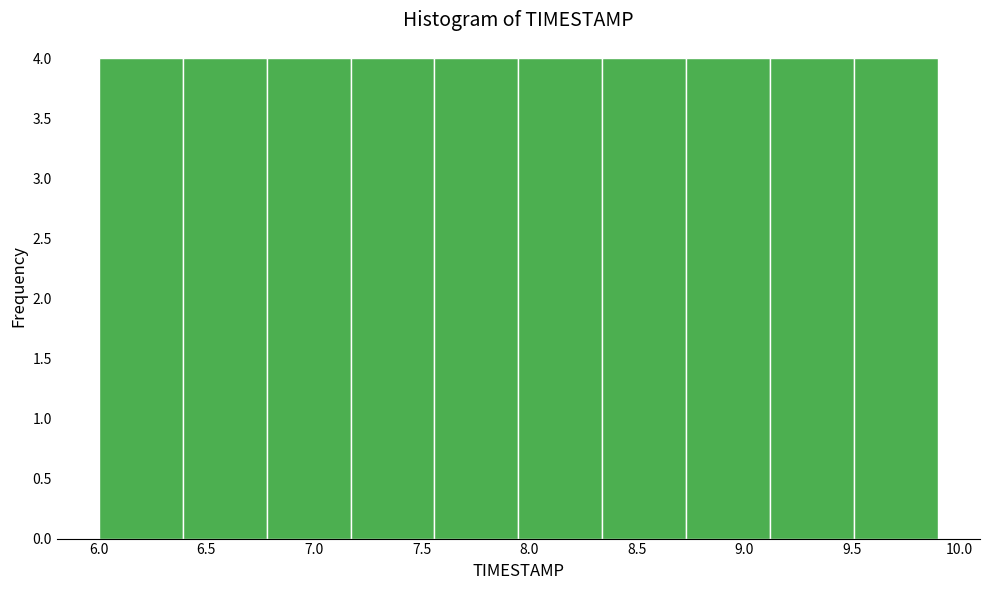

Reading left to right, list every bar in this chart as the range it spans on the x-axis followed by its height. Neither the bar edges nor the heights are printed on the chart, so give them approximately, as read against the axes.

6.00 to 6.39: 4
6.39 to 6.78: 4
6.78 to 7.17: 4
7.17 to 7.56: 4
7.56 to 7.95: 4
7.95 to 8.34: 4
8.34 to 8.73: 4
8.73 to 9.12: 4
9.12 to 9.51: 4
9.51 to 9.90: 4